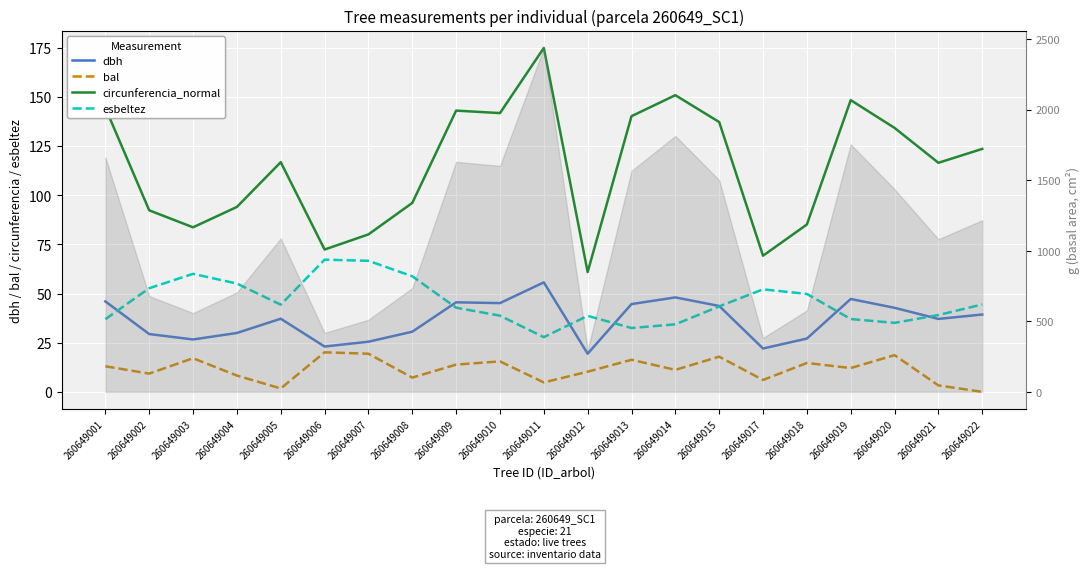

At how many categories does at least one series exceed 41?

21